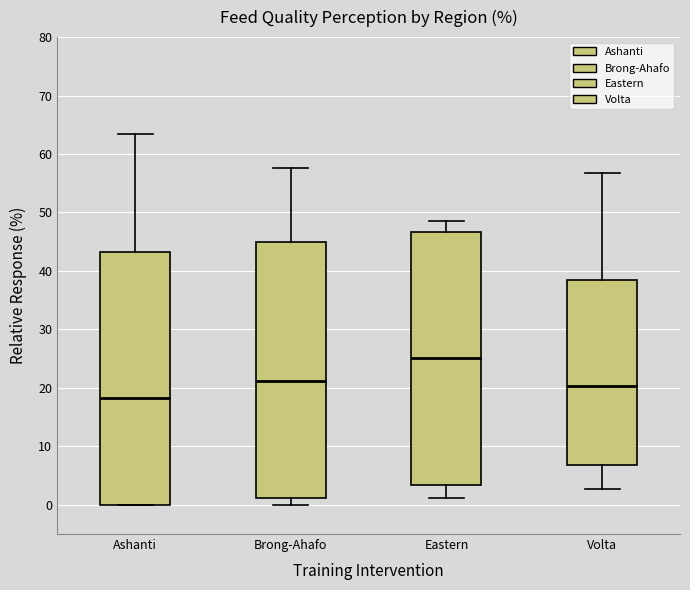

Reading left to right, read every box against the y-axis: the position of its median line, the range the box covers, and the ends of its whiskers. The values are not printed on the chart, so give them approximately, as read against the axis.

Ashanti: median 18, box 0 to 43, whiskers 0 to 63
Brong-Ahafo: median 21, box 1 to 45, whiskers 0 to 58
Eastern: median 25, box 3 to 47, whiskers 1 to 49
Volta: median 20, box 7 to 39, whiskers 3 to 57